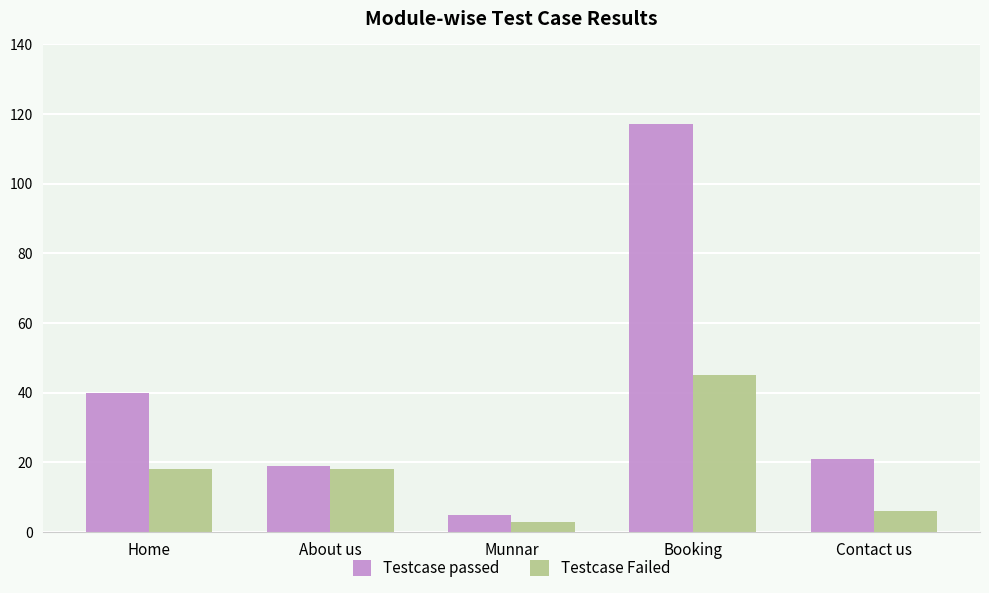

Which series has the largest total across all categories?

Testcase passed